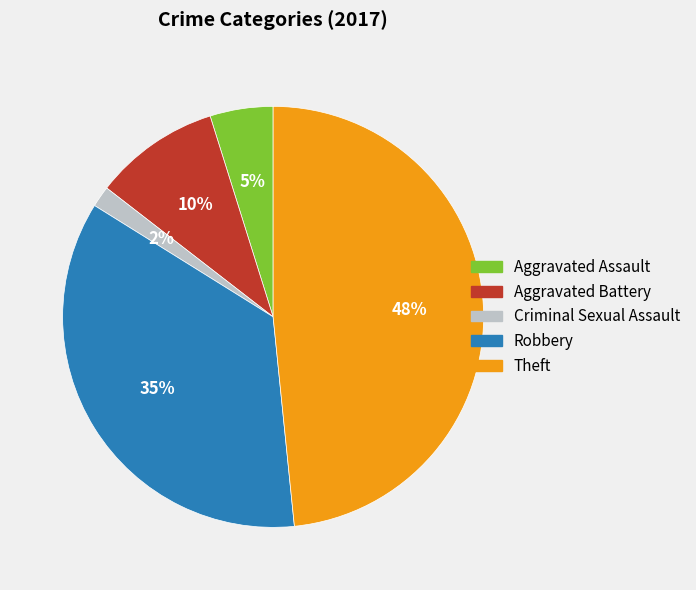

To the nearest percent, what portion does Robbery represent?

35%